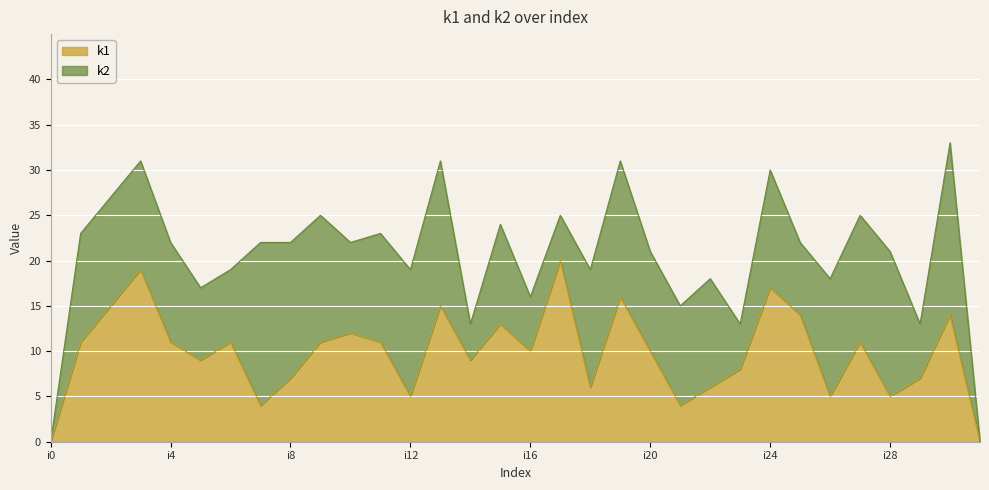

What is the greatest value displayed?

20